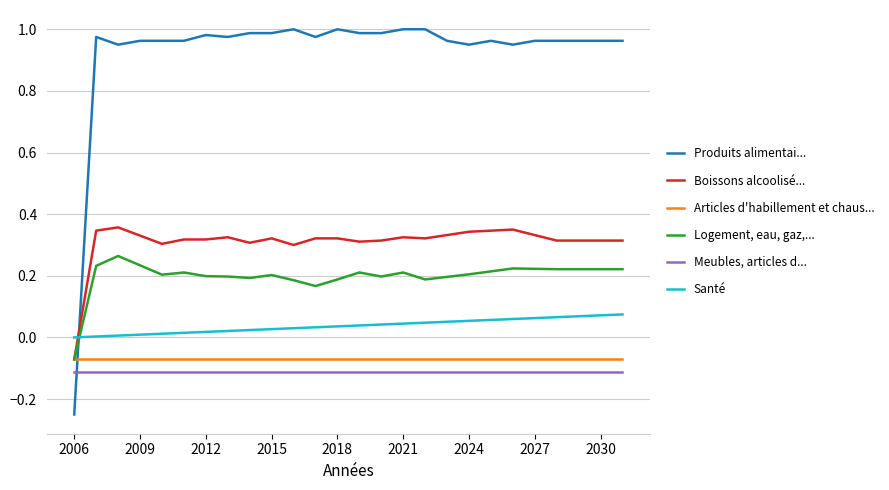

Which series has the largest total across all categories?

Produits alimentai...